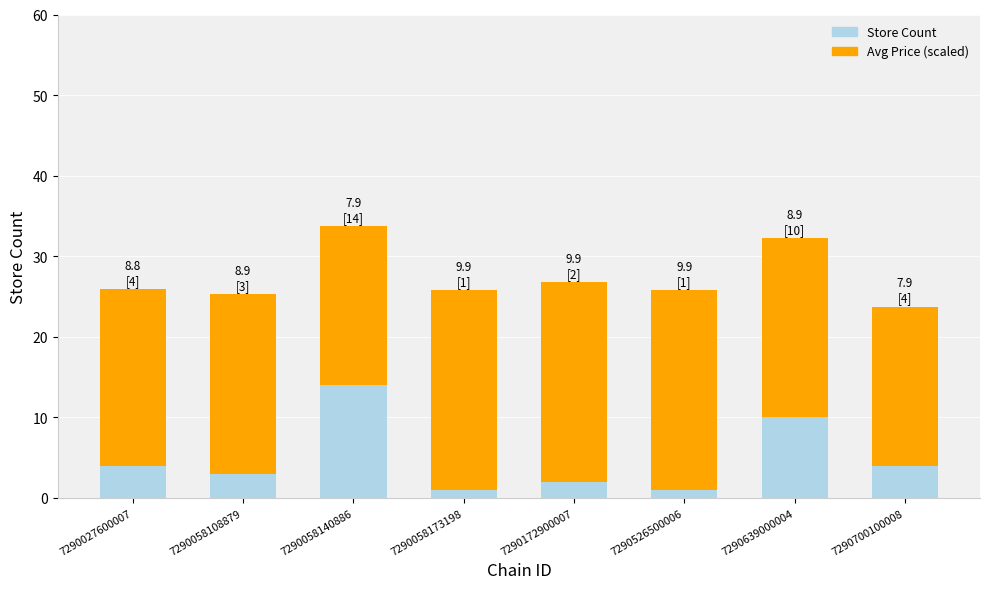

Count the number of data series in this chart.

2